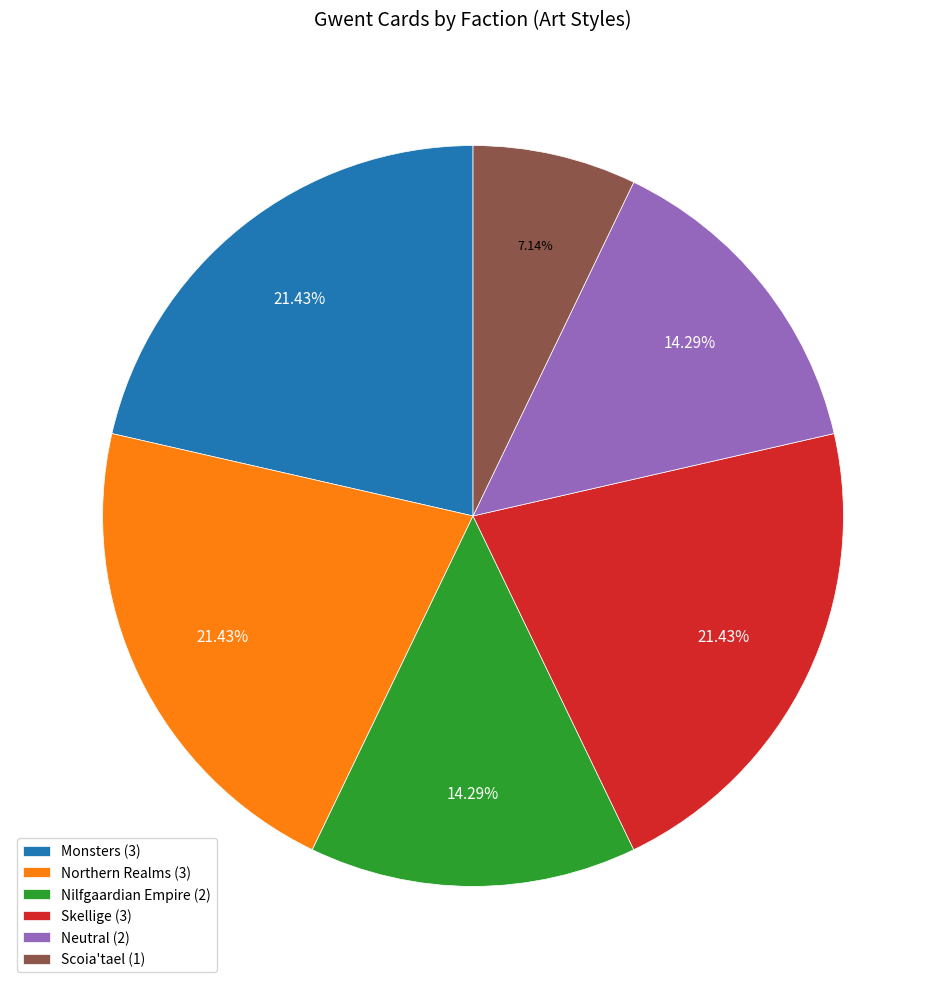

Count the number of slices in the pie.

6